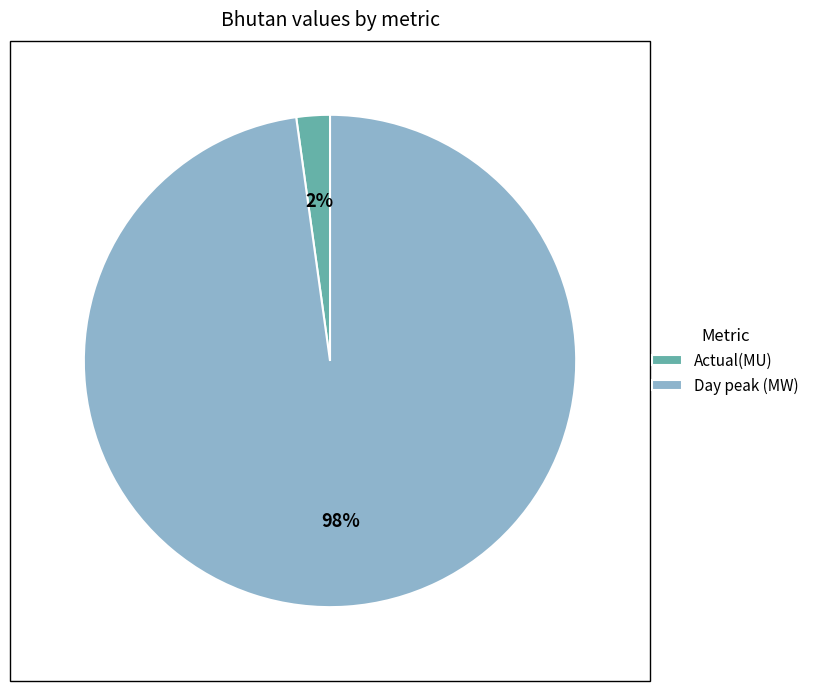

Count the number of slices in the pie.

2